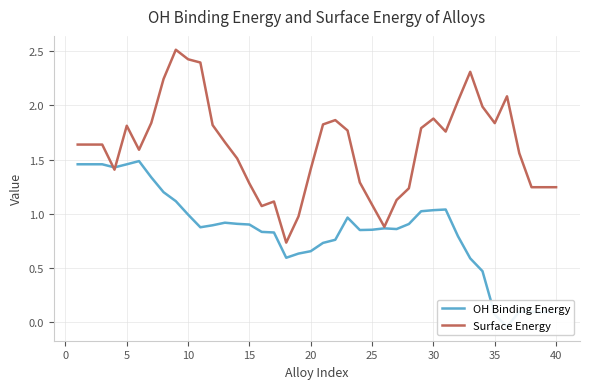

What is the sum of all OH Binding Energy values?

33.5